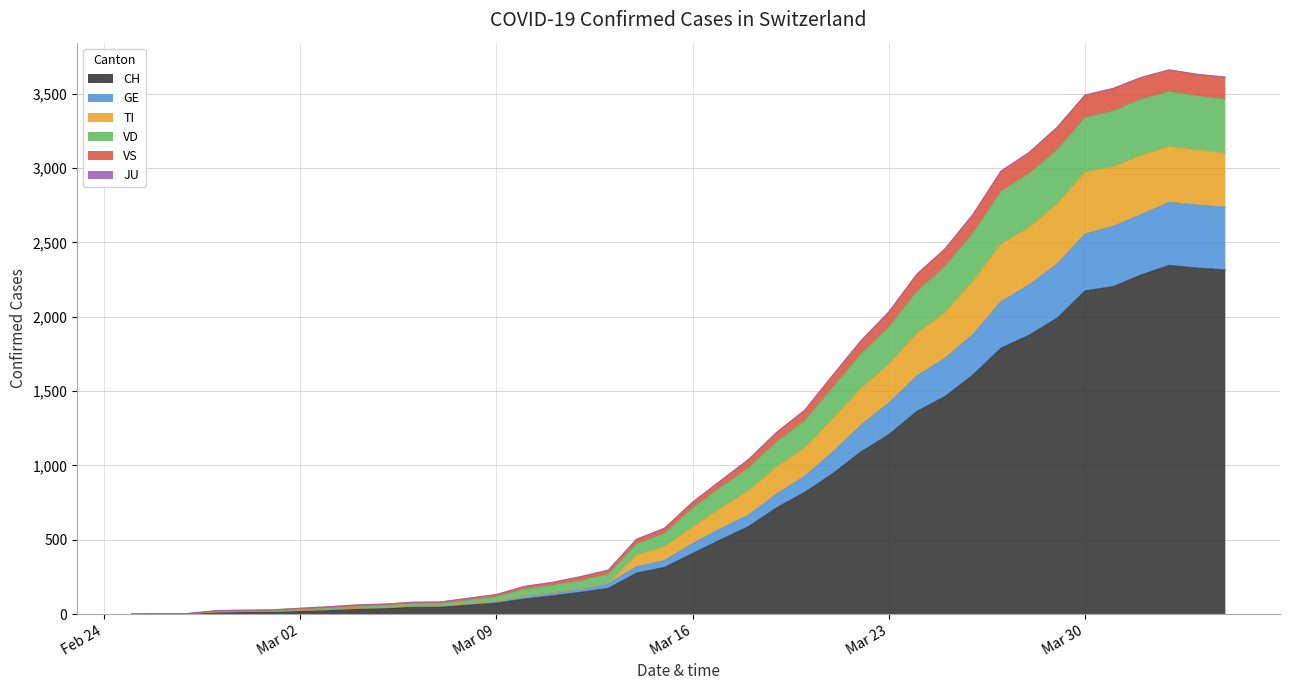

Is the value of VD at 2020-03-12 greater than the value of VS at 2020-03-18?

No